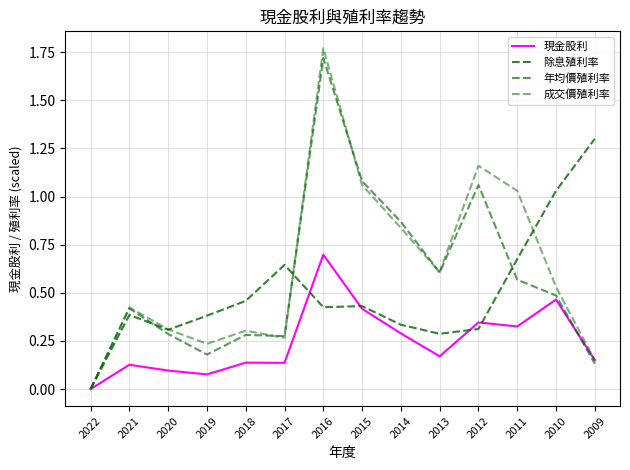

Which series has the largest total across all categories?

成交價殖利率